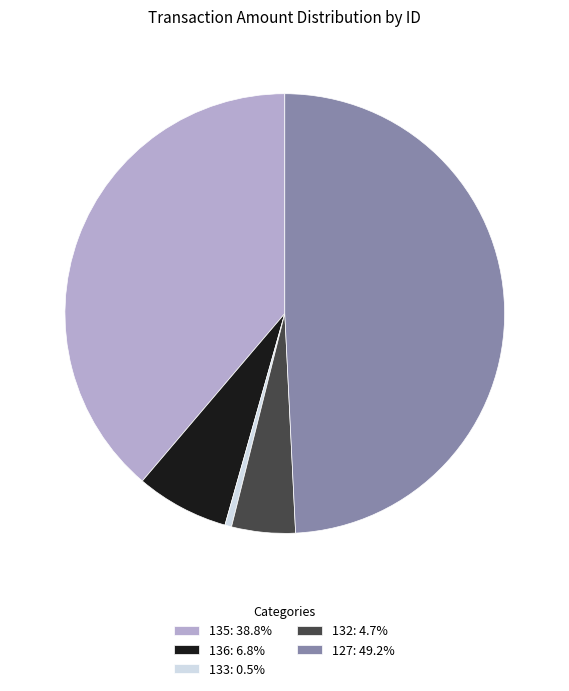

Which category has the biggest portion of the pie?

127